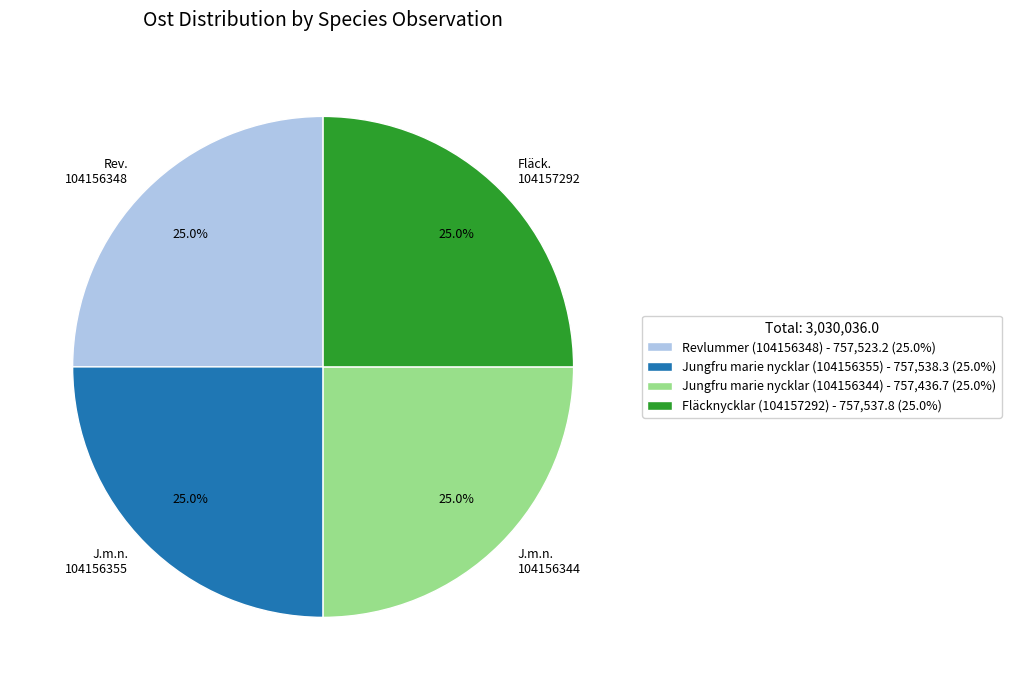

How much of the chart is everything except Revlummer (104156348)?

75.0%